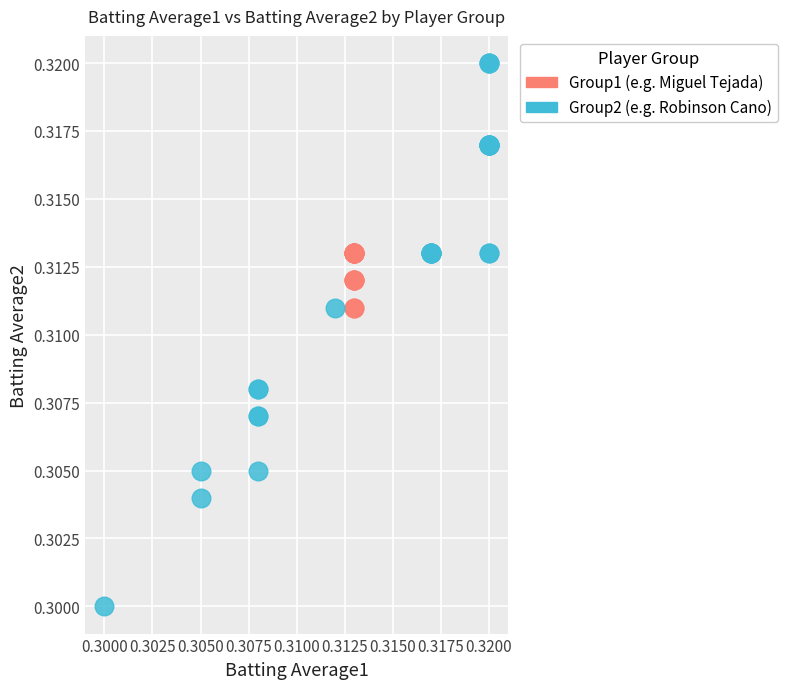

What are all the series names shown in the legend?

Group1 (e.g. Miguel Tejada), Group2 (e.g. Robinson Cano)